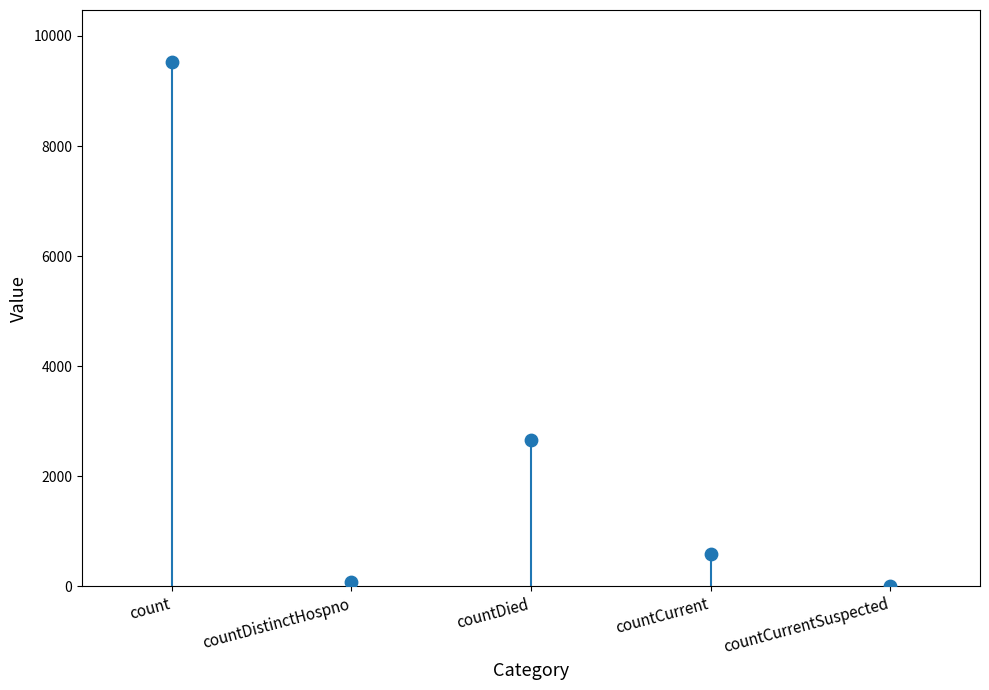

What Y value in the scatter plot is closest to 4760?

2656